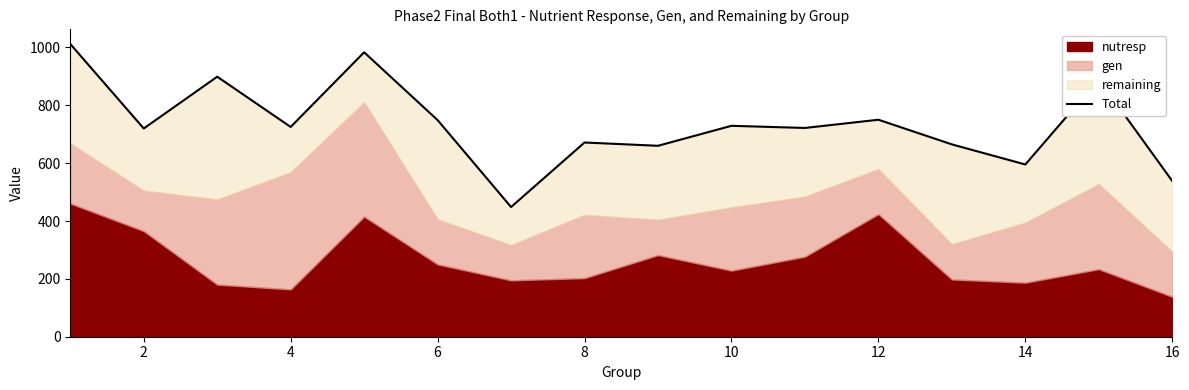

Between 10 and 15, which is larger?

10